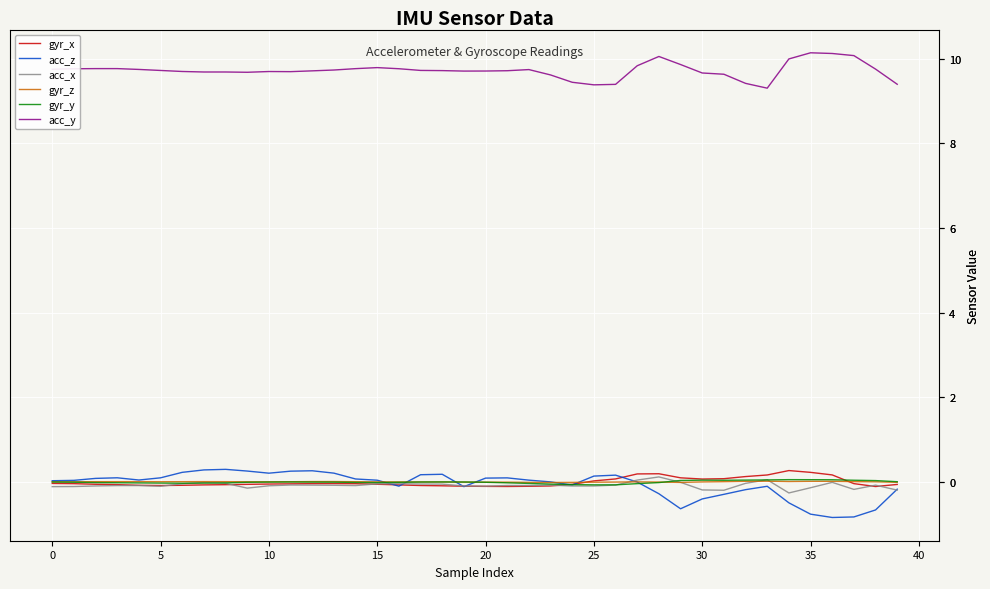

What is the label of the 31st point from the left?

30